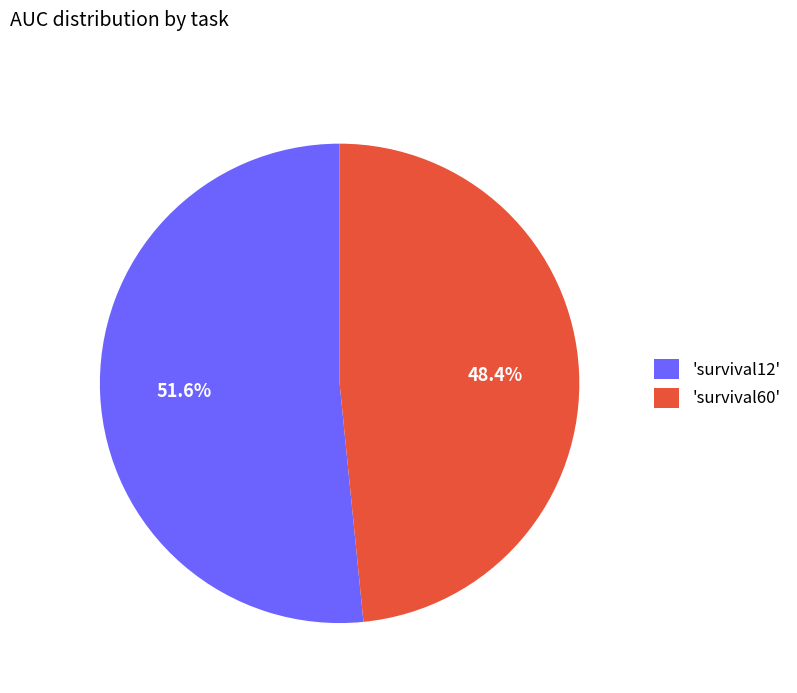

Count the number of slices in the pie.

2